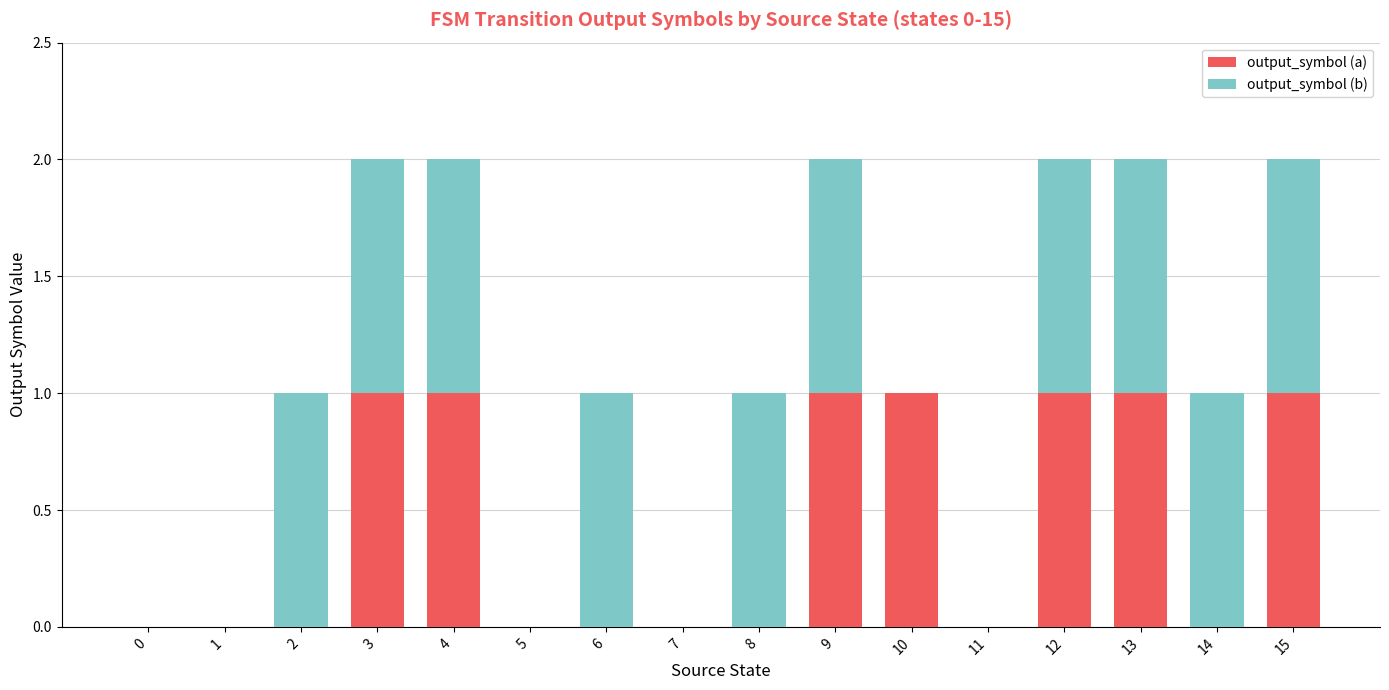

The output_symbol (a) series shows -1 at 5. True or false?

False